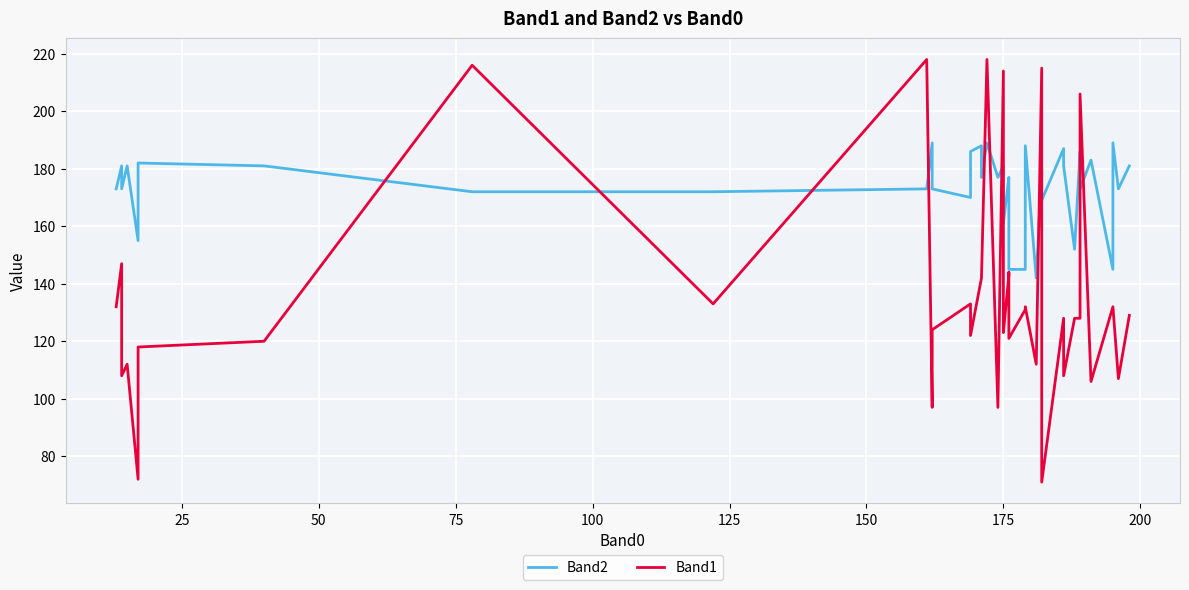

List the series in order of their peak value, lowest first.

Band2, Band1